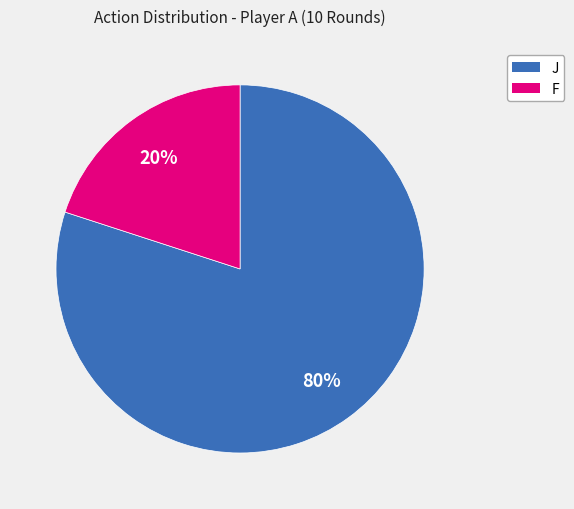

To the nearest percent, what portion does J represent?

80%